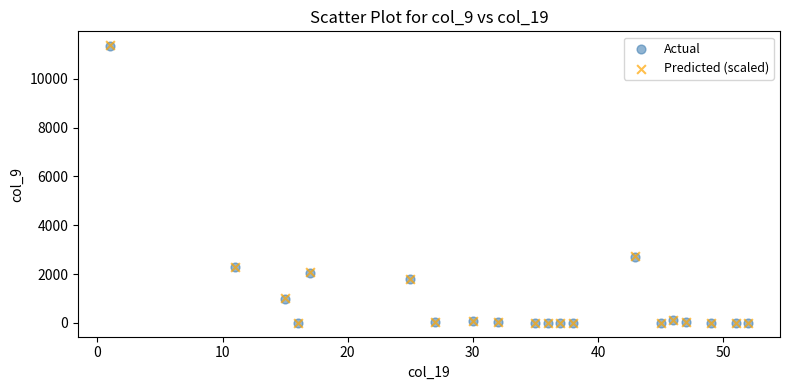

What are all the series names shown in the legend?

Actual, Predicted (scaled)